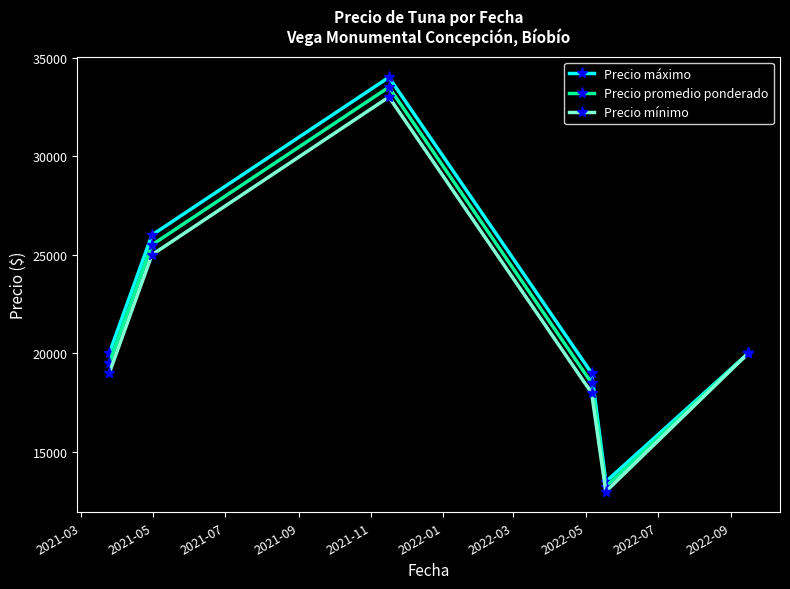

What is the value of the Precio máximo point at the 4th from the left?

19000